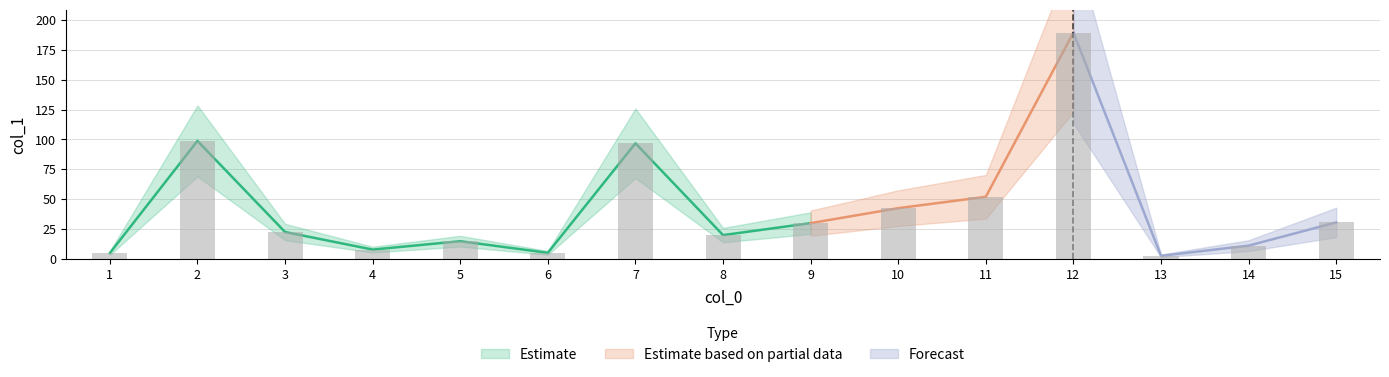

What is the minimum value shown in the chart?

2.8